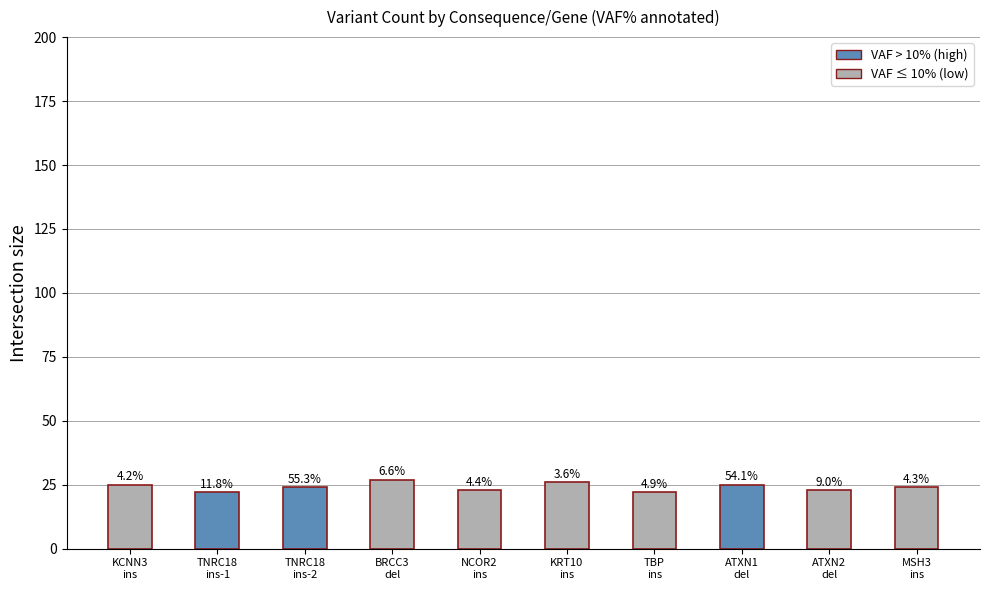

The value at TNRC18
ins-1 is 22. True or false?

True